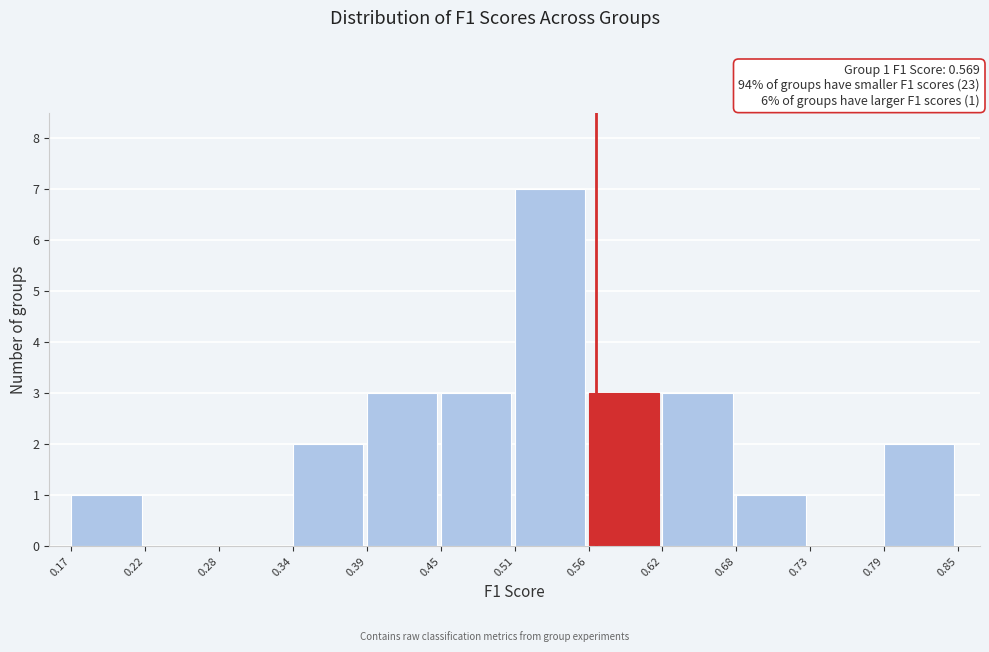

Which range on the x-axis has the tallest bar?

0.51 to 0.56